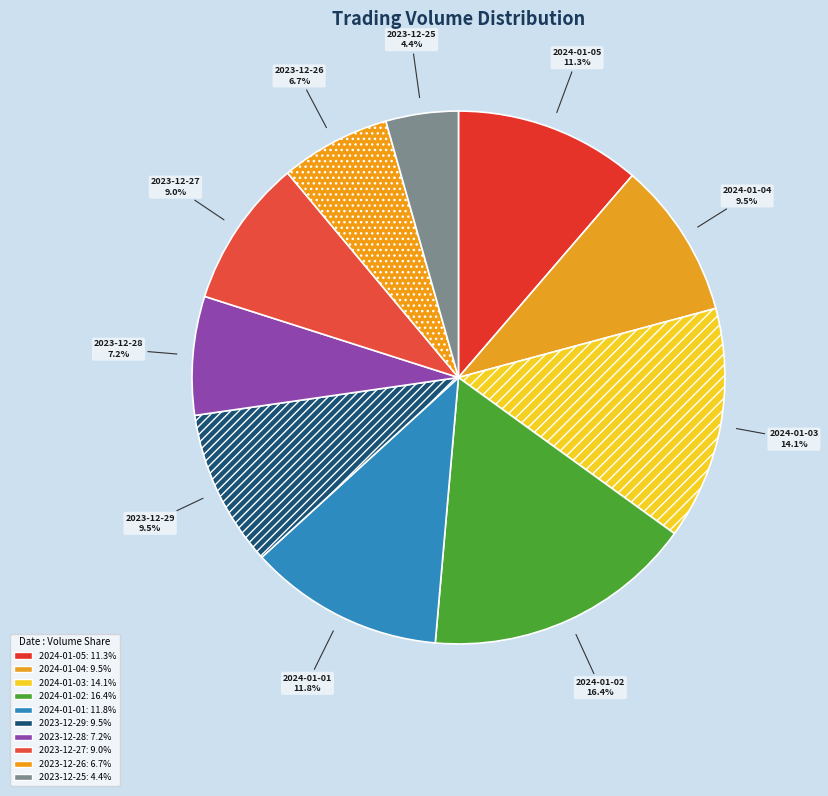

Between 2024-01-03 and 2023-12-25, which is larger?

2024-01-03